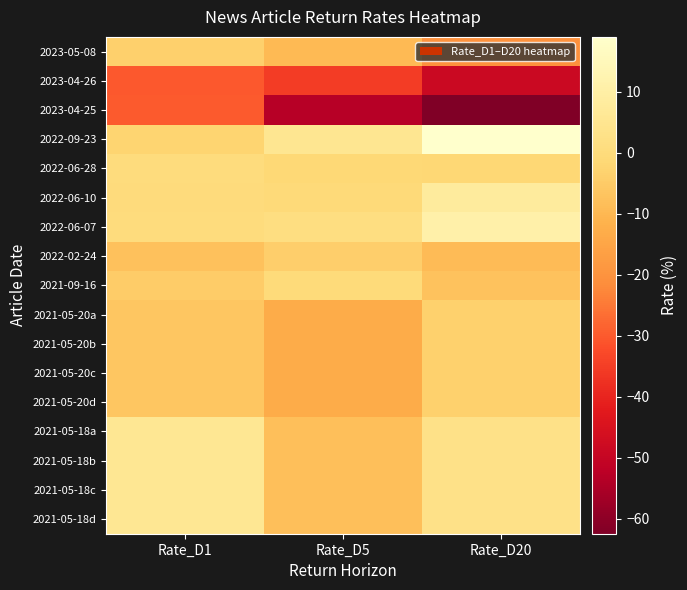

Reading right to left, list all the values displayed in this chart.

2023-05-08: Rate_D20=-20.6	Rate_D5=-9.6	Rate_D1=-3.6
2023-04-26: Rate_D20=-48.7	Rate_D5=-35.2	Rate_D1=-30.0
2023-04-25: Rate_D20=-62.4	Rate_D5=-53.0	Rate_D1=-29.8
2022-09-23: Rate_D20=19.0	Rate_D5=5.2	Rate_D1=-2.5
2022-06-28: Rate_D20=-1.4	Rate_D5=-1.2	Rate_D1=0.4
2022-06-10: Rate_D20=8.0	Rate_D5=-0.4	Rate_D1=0.0
2022-06-07: Rate_D20=10.9	Rate_D5=1.4	Rate_D1=0.2
2022-02-24: Rate_D20=-9.1	Rate_D5=-3.9	Rate_D1=-7.6
2021-09-16: Rate_D20=-7.3	Rate_D5=-0.3	Rate_D1=-4.8
2021-05-20a: Rate_D20=-3.4	Rate_D5=-12.8	Rate_D1=-6.4
2021-05-20b: Rate_D20=-3.4	Rate_D5=-12.8	Rate_D1=-6.4
2021-05-20c: Rate_D20=-3.4	Rate_D5=-12.8	Rate_D1=-6.4
2021-05-20d: Rate_D20=-3.4	Rate_D5=-12.8	Rate_D1=-6.4
2021-05-18a: Rate_D20=2.9	Rate_D5=-8.2	Rate_D1=5.7
2021-05-18b: Rate_D20=2.9	Rate_D5=-8.2	Rate_D1=5.7
2021-05-18c: Rate_D20=2.9	Rate_D5=-8.2	Rate_D1=5.7
2021-05-18d: Rate_D20=2.9	Rate_D5=-8.2	Rate_D1=5.7